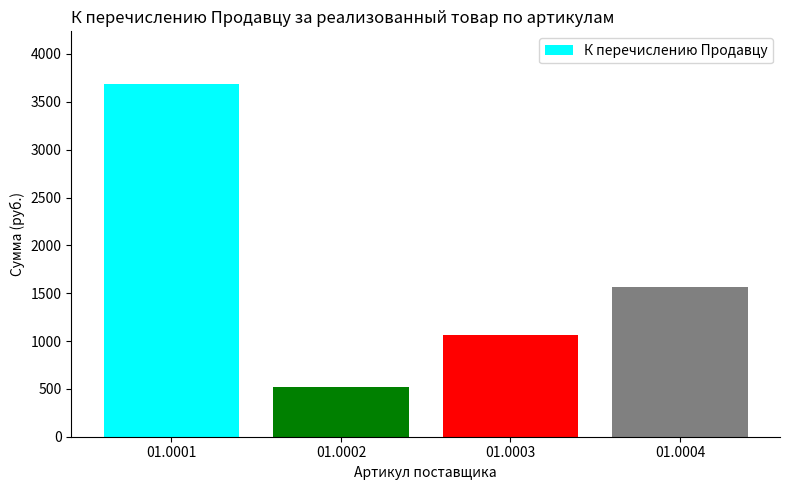

Reading left to right, transcribe all the data shown in this chart.

3684.1	521.2	1059.8	1563.5